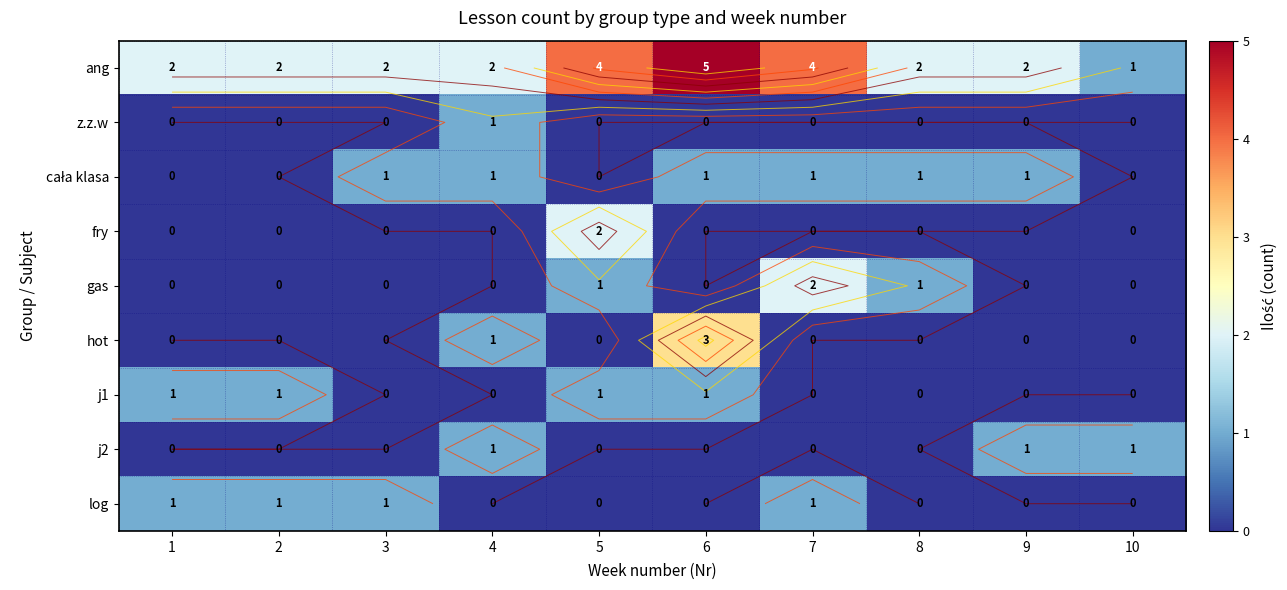

What is the sum of the j1 values at 9 and 5?

1